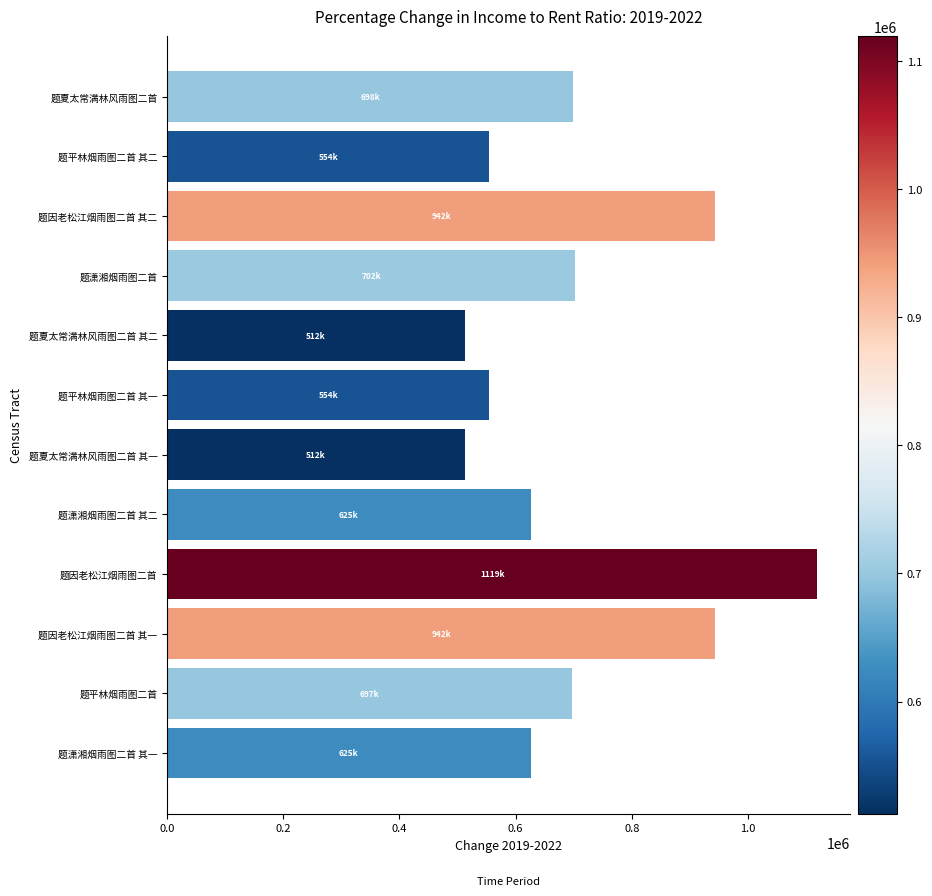

Which label corresponds to the largest value in the chart?

题因老松江烟雨图二首